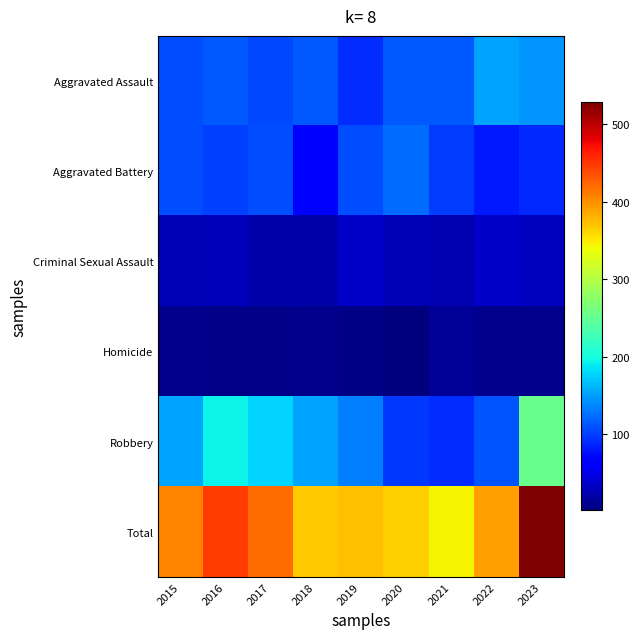

Which series has the widest spread of values?

Total